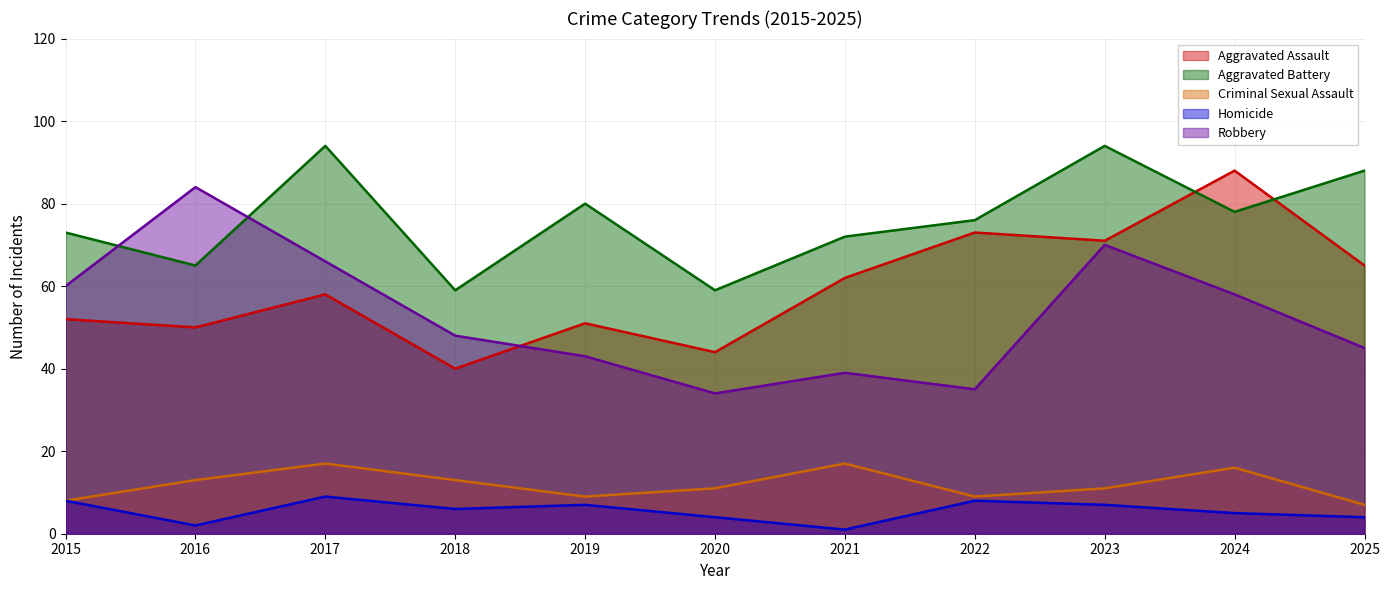

What value does the Criminal Sexual Assault series have at 2017?

17